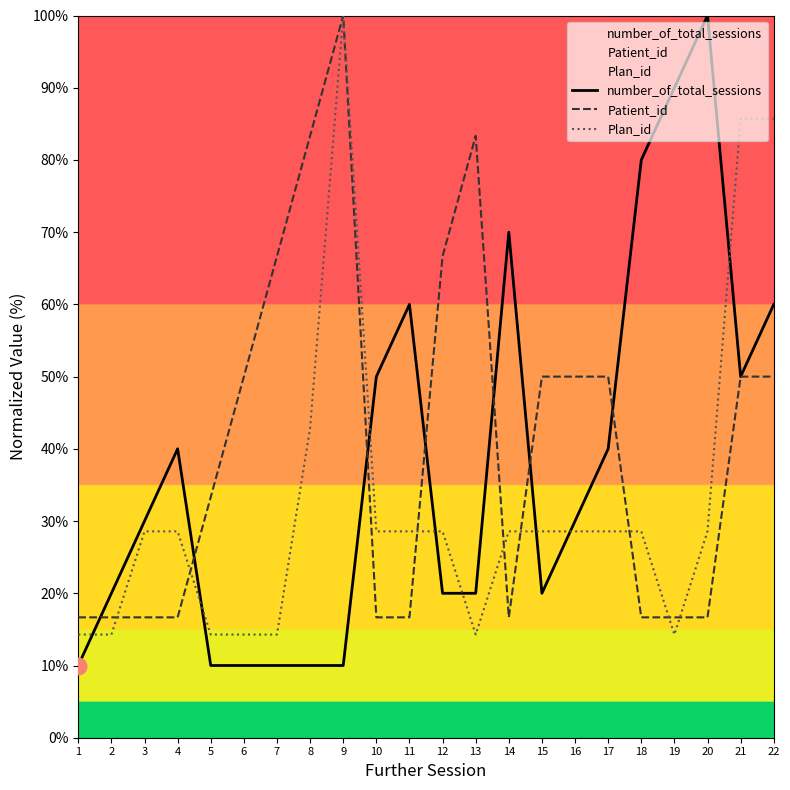

What is the approximate value of Plan_id at 8?

42.9